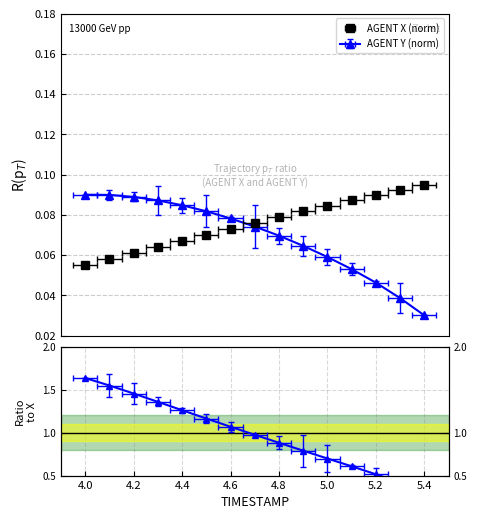

What are all the series names shown in the legend?

X, Y